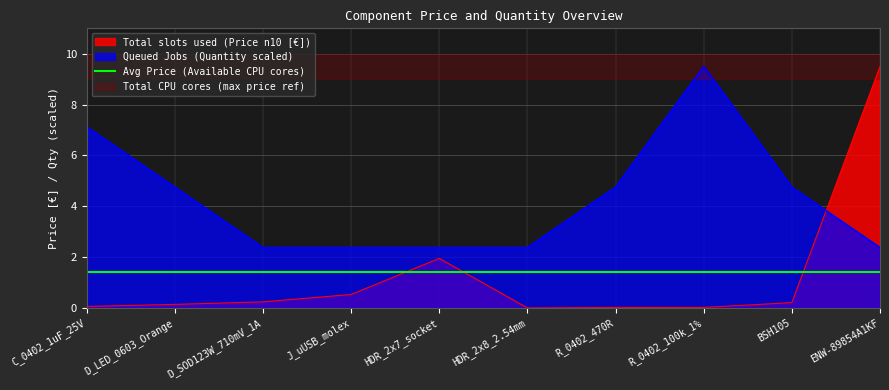

In Queued Jobs (Quantity), how many points are higher than both neighbors (excluding endpoints)?

1